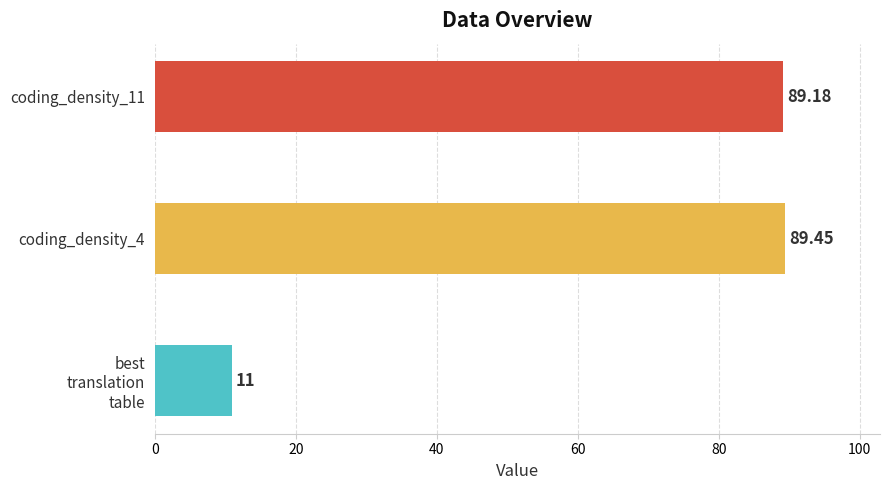

What is the difference between the maximum and second lowest values?

0.3